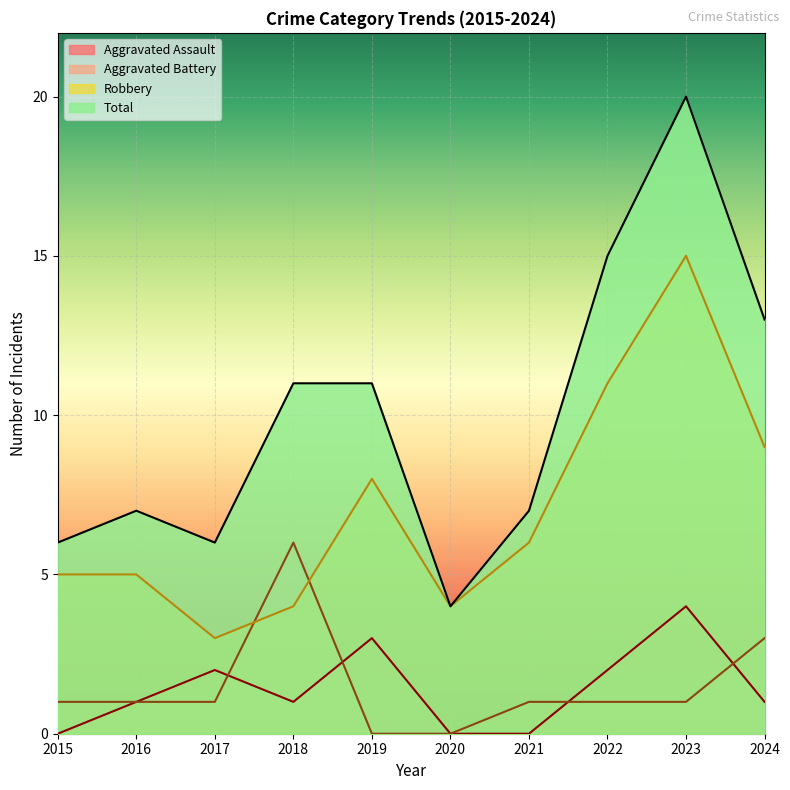

Rank the series at 2022 from lowest to highest value.

Aggravated Battery, Aggravated Assault, Robbery, Total